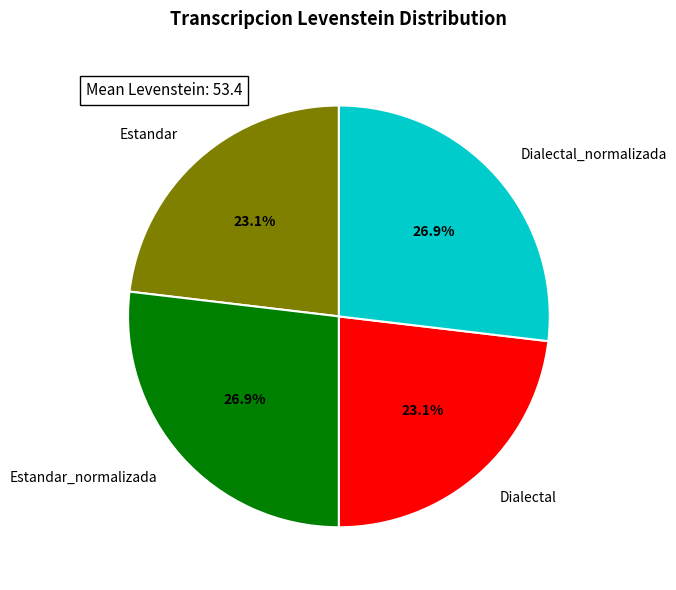

To the nearest percent, what percentage of the pie is Dialectal?

23%